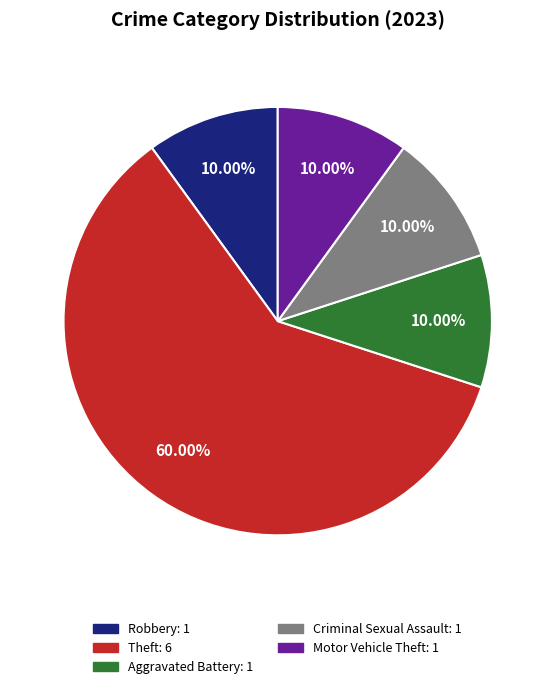

Is there a majority slice in this chart?

Yes